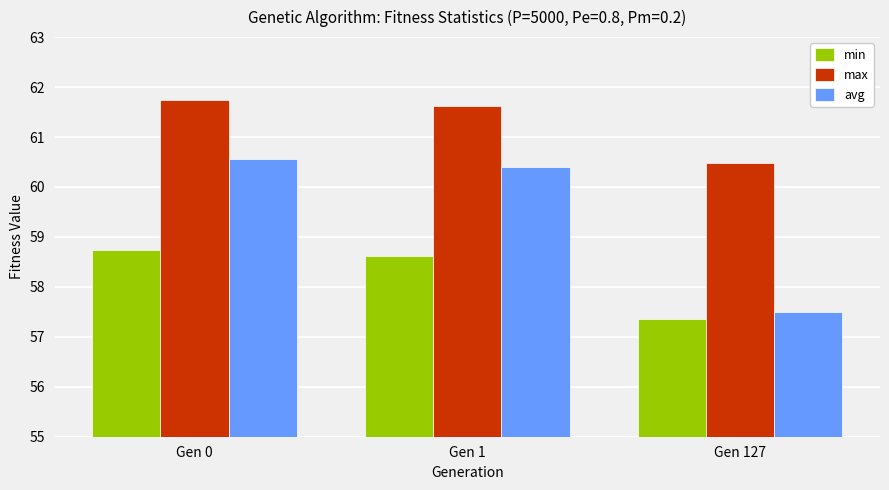

How many groups of bars are there?

3